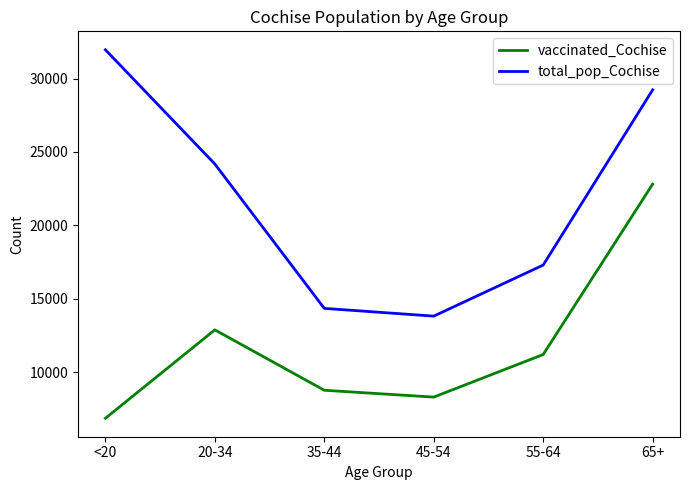

What is the average value of the total_pop_Cochise series?

21801